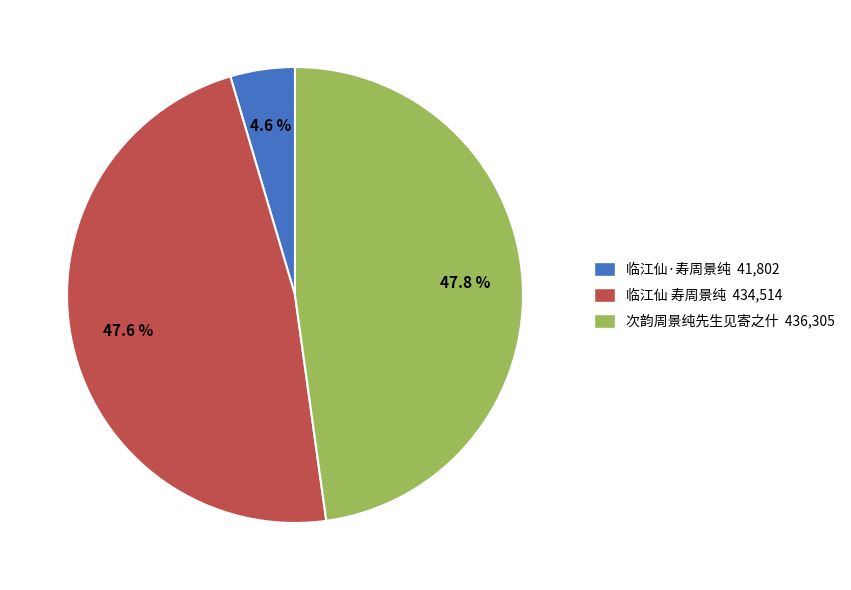

How many slices are in this pie chart?

3